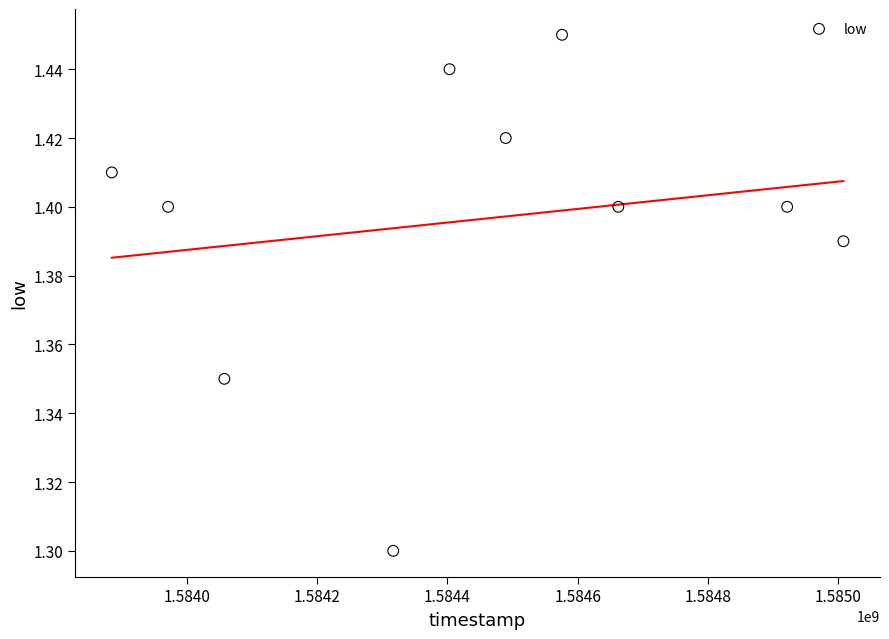

What Y value in the scatter plot is closest to 1?

1.3